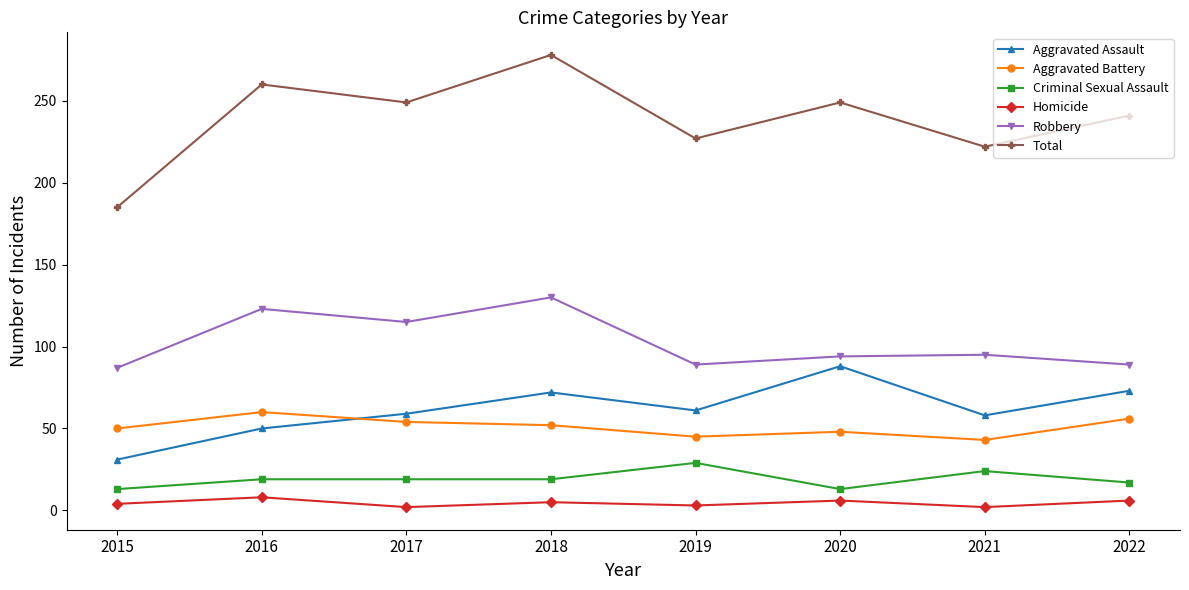

What is the sum of all Homicide values?

36